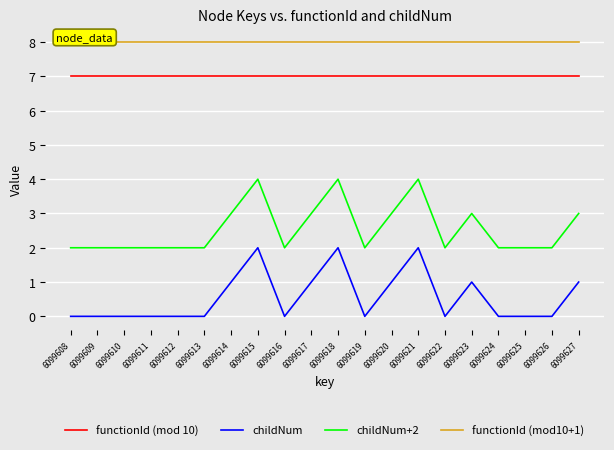

What are all the series names shown in the legend?

functionId (mod 10), childNum, childNum+2, functionId (mod10+1)